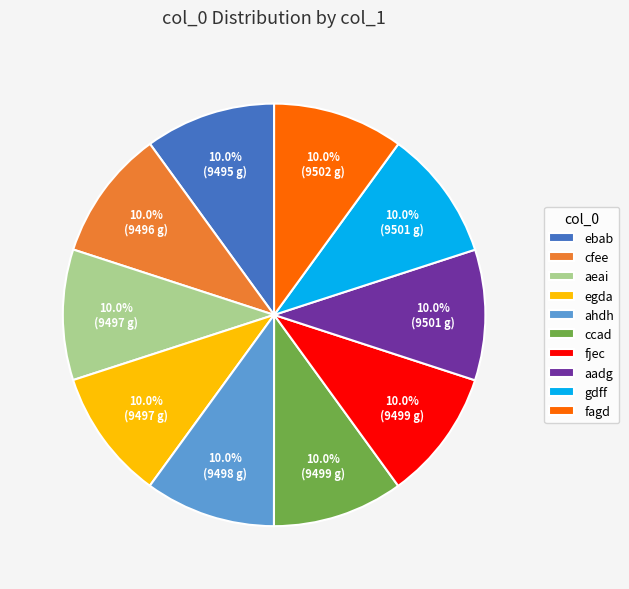

How many slices are in this pie chart?

10